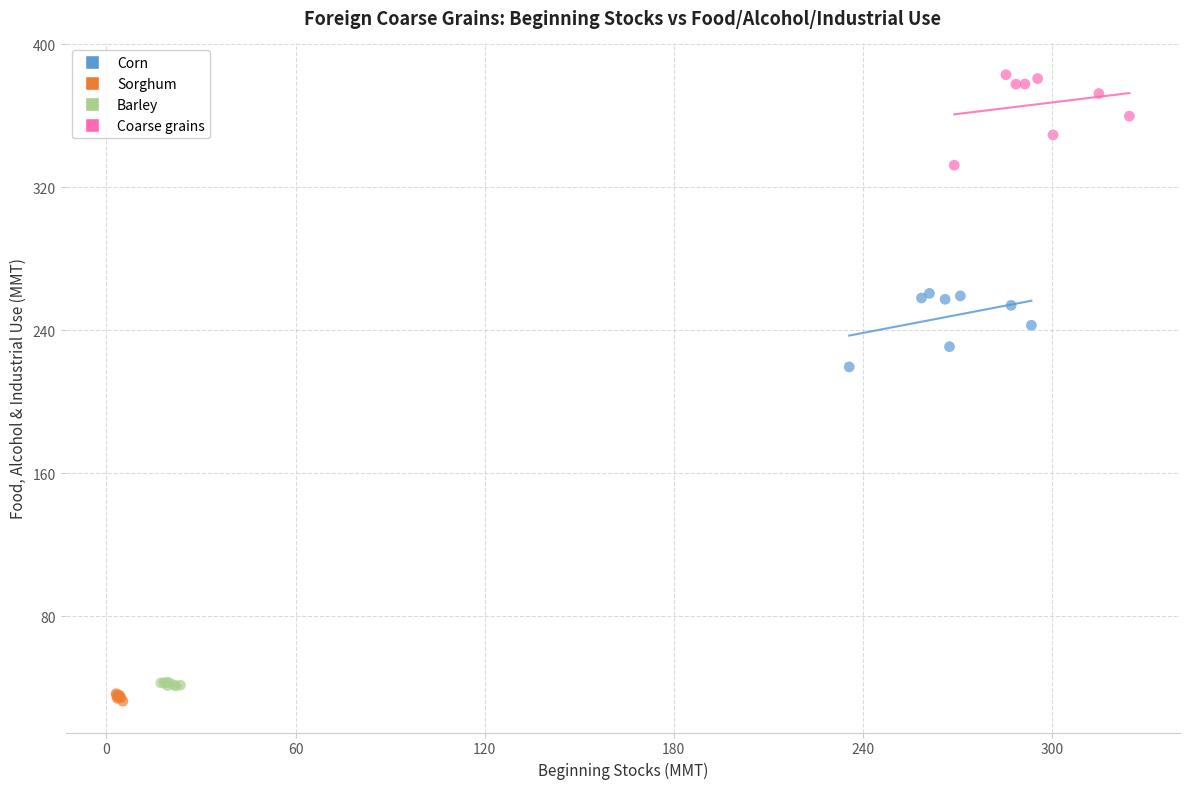

Which series contains the highest Y value?

Coarse grains